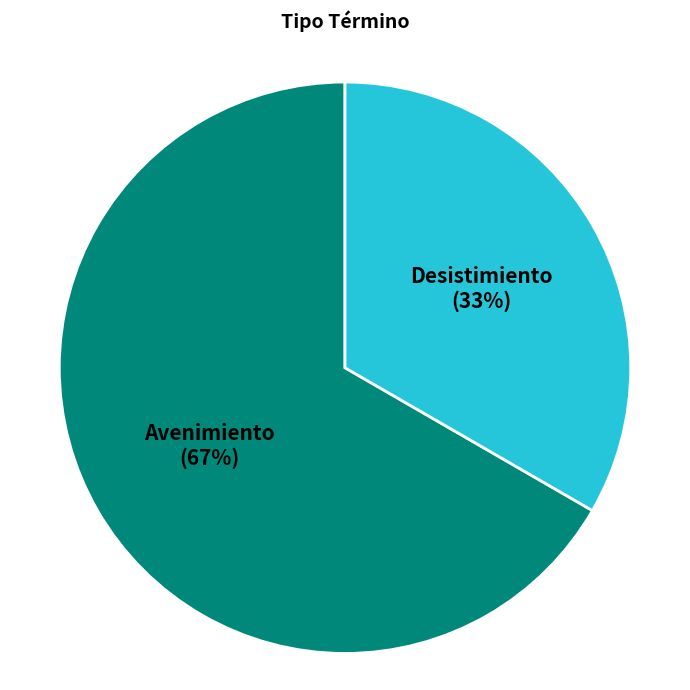

The Avenimiento slice represents 67% of the pie. True or false?

True